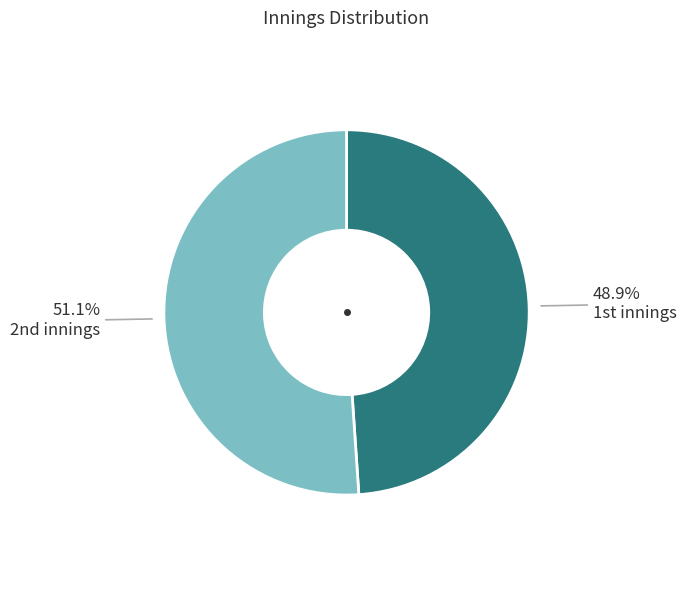

How many segments does this pie chart have?

2